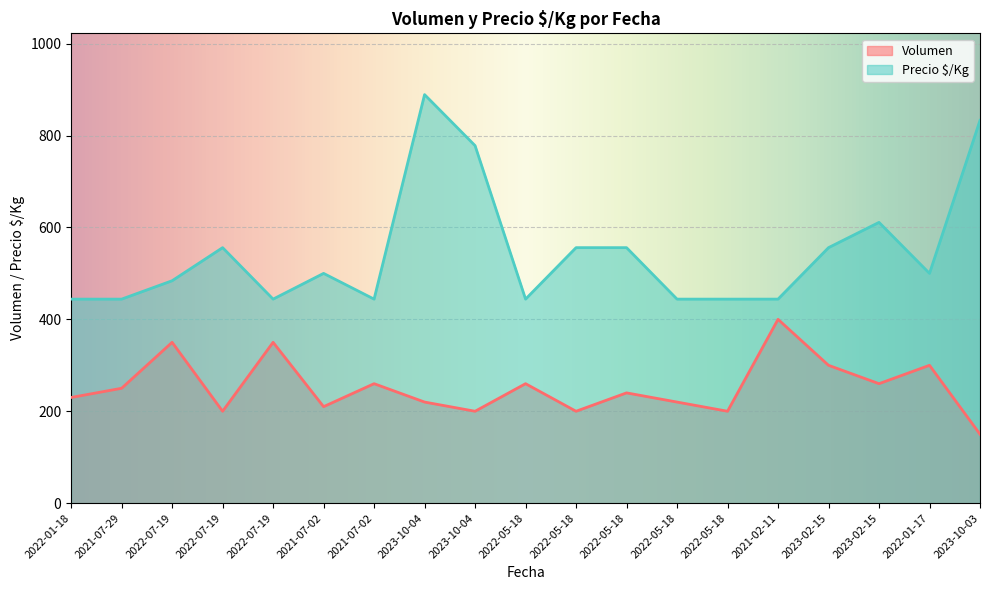

Is the value of Volumen at 2022-07-19 greater than the value of Precio $/Kg at 2021-07-02?

No